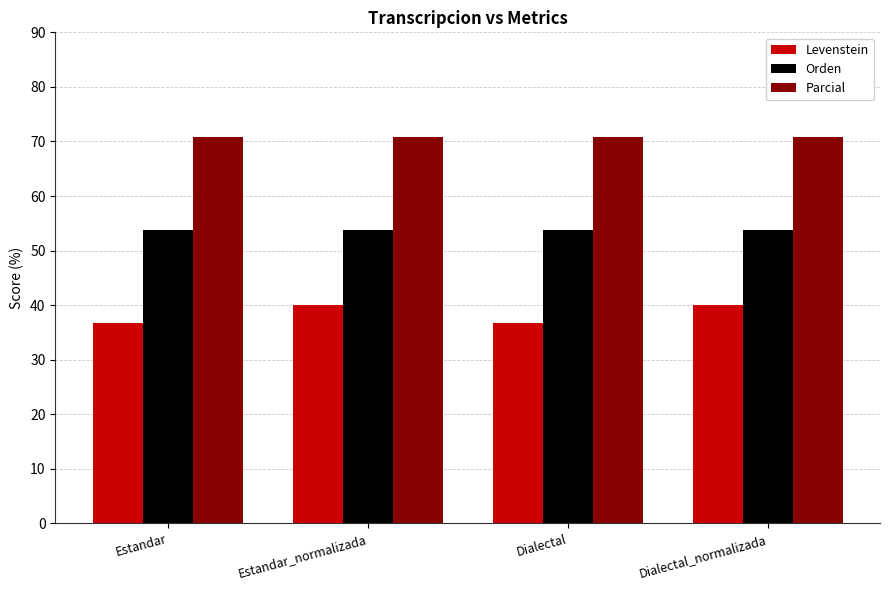

Reading right to left, what are all the values shown in this chart?

Levenstein: Dialectal_normalizada=40.0	Dialectal=36.7	Estandar_normalizada=40.0	Estandar=36.7
Orden: Dialectal_normalizada=53.7	Dialectal=53.7	Estandar_normalizada=53.7	Estandar=53.7
Parcial: Dialectal_normalizada=70.8	Dialectal=70.8	Estandar_normalizada=70.8	Estandar=70.8